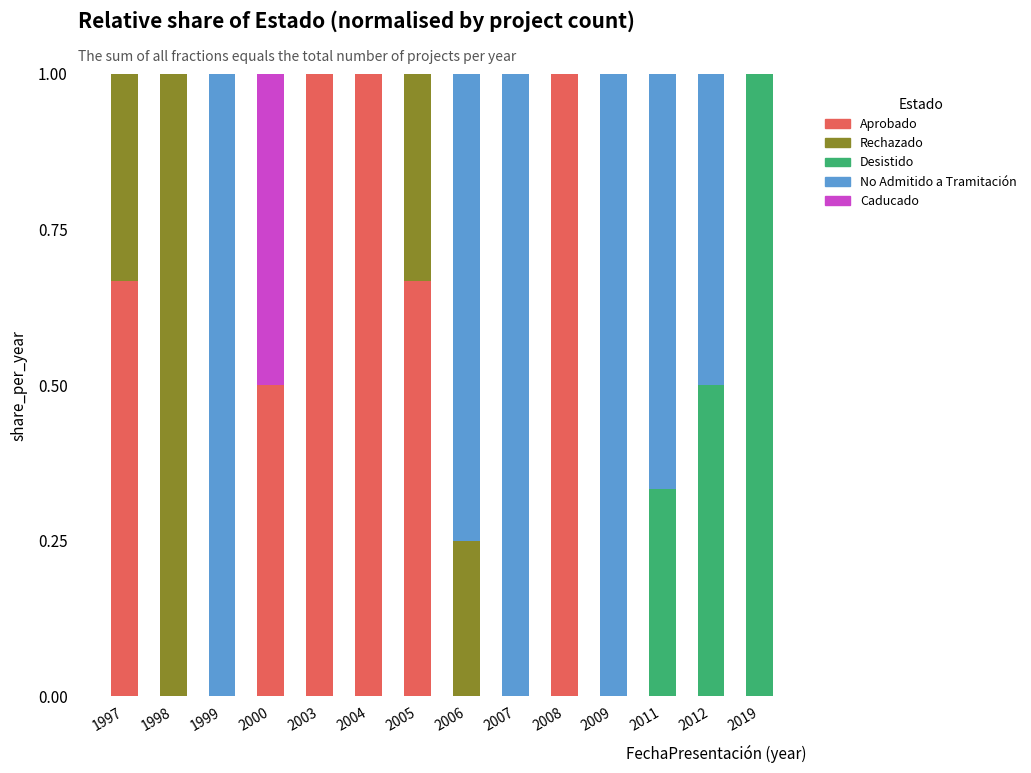

What is the total value across all series at 2003?

1.0